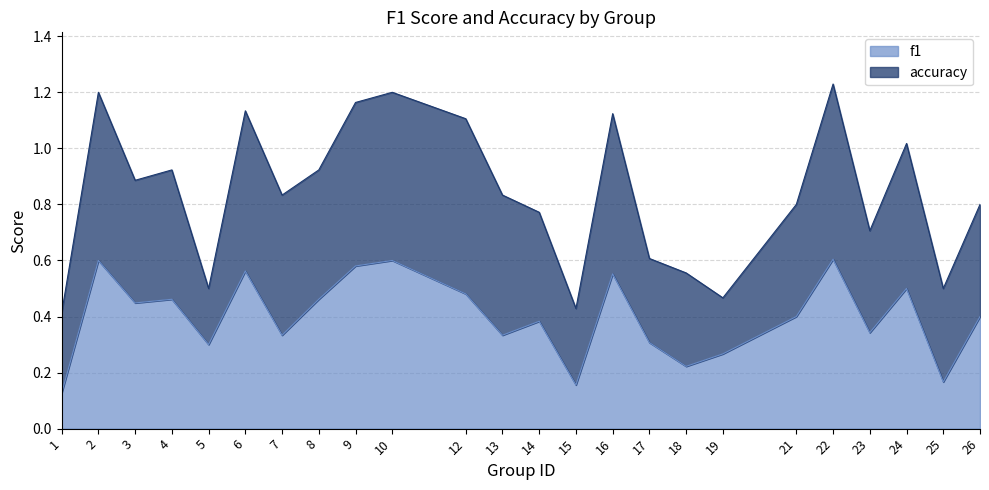

The value at 19 is 0.4. True or false?

False